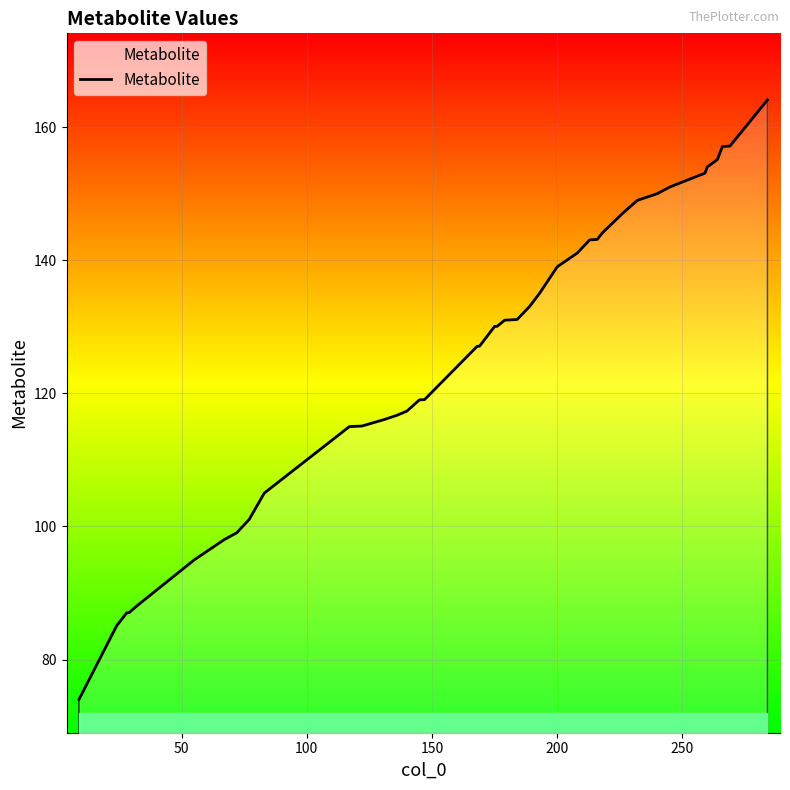

How many categories are shown in the chart?

40